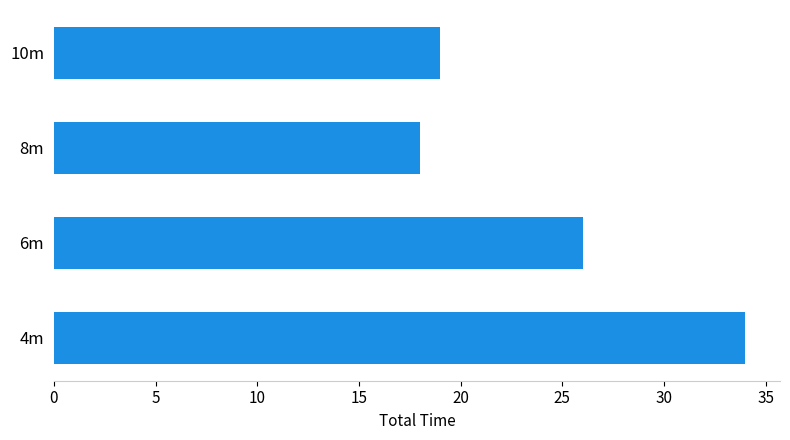

What is the change in value from 6m to 10m?

-7